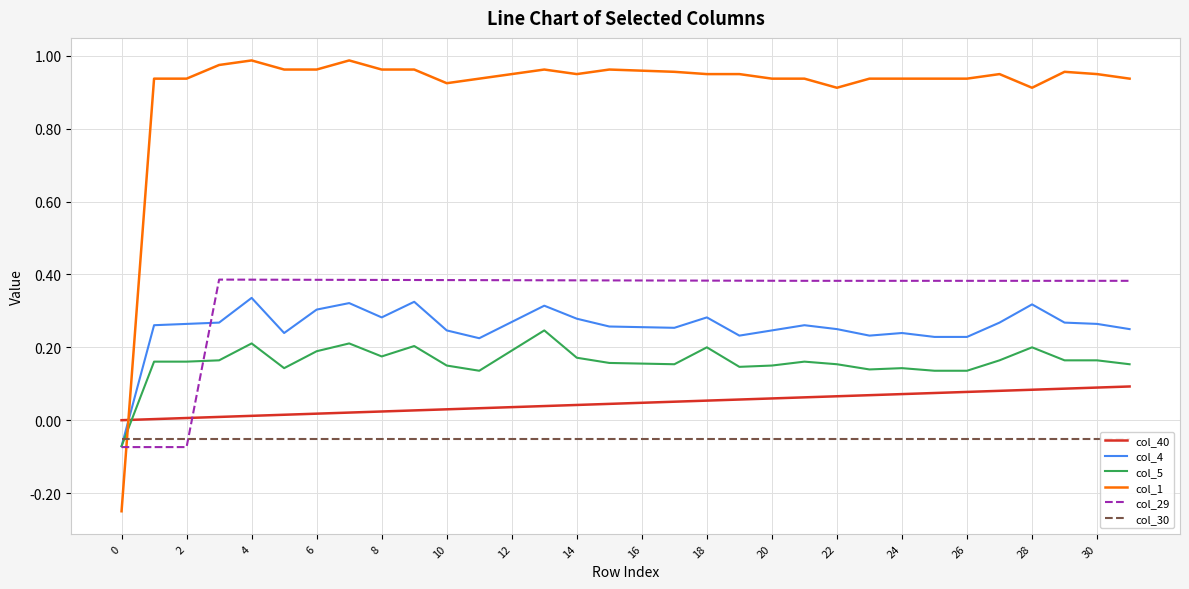

How many lines are shown in the chart?

6